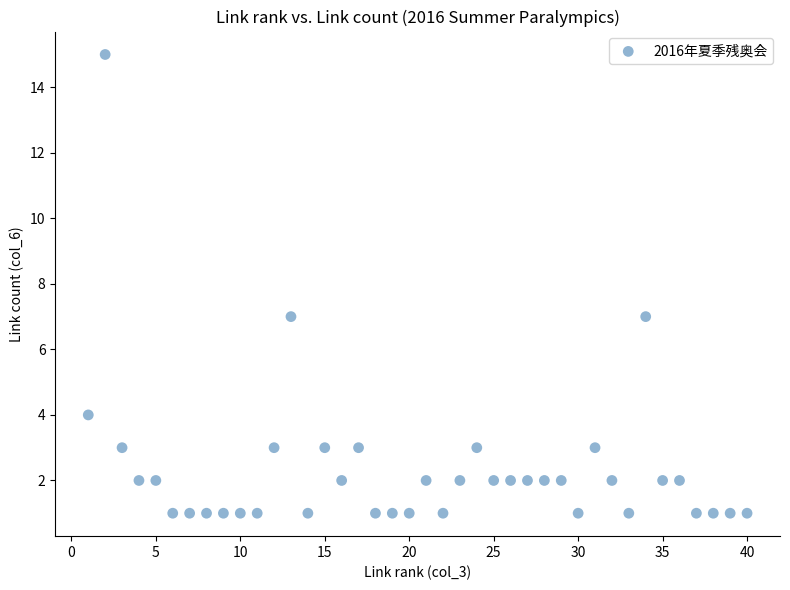

What is the range of Y values (max minus min)?

14